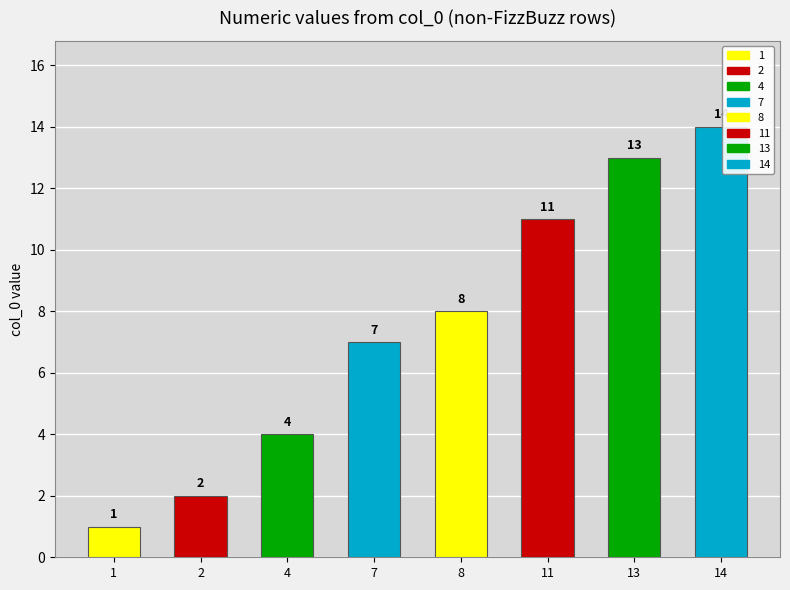

Where is the data nearest to the value 7?

7